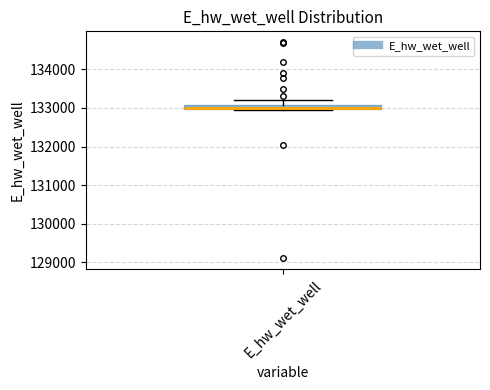

Where is the upper edge of the box for E_hw_wet_well on the y-axis? The values are not printed on the chart, so give them approximately, as read against the axis.

133100